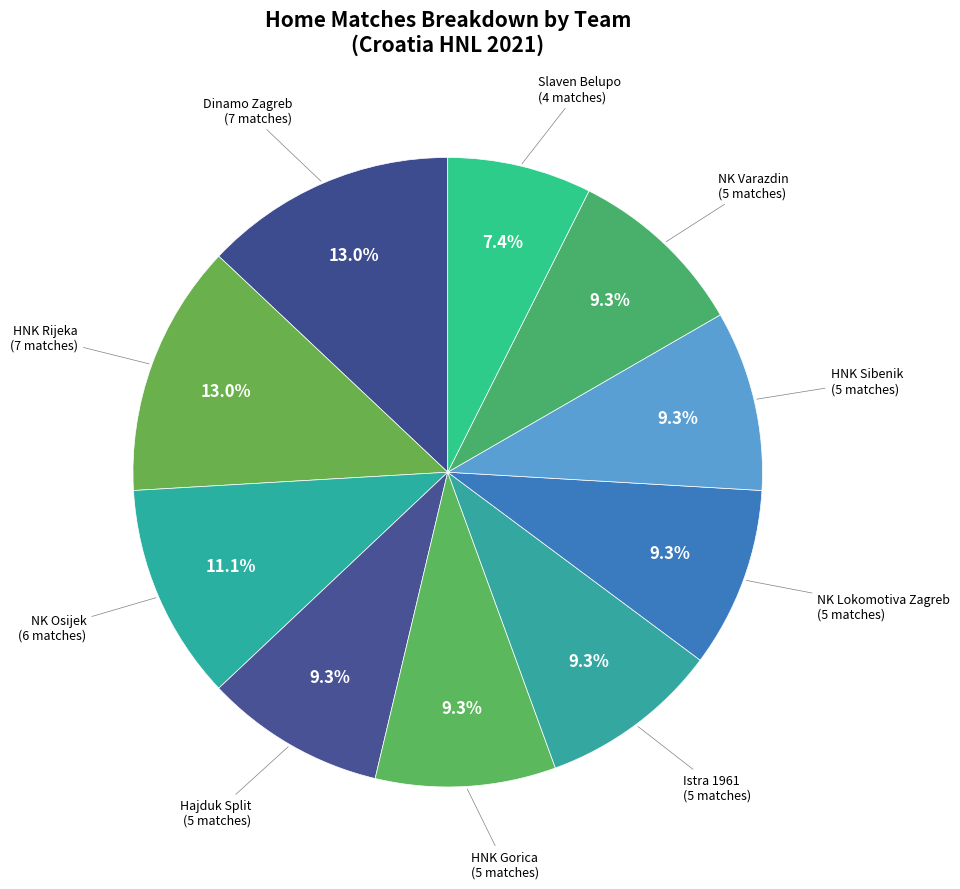

To the nearest percent, what is the difference between the largest and smallest slice percentages?

6%